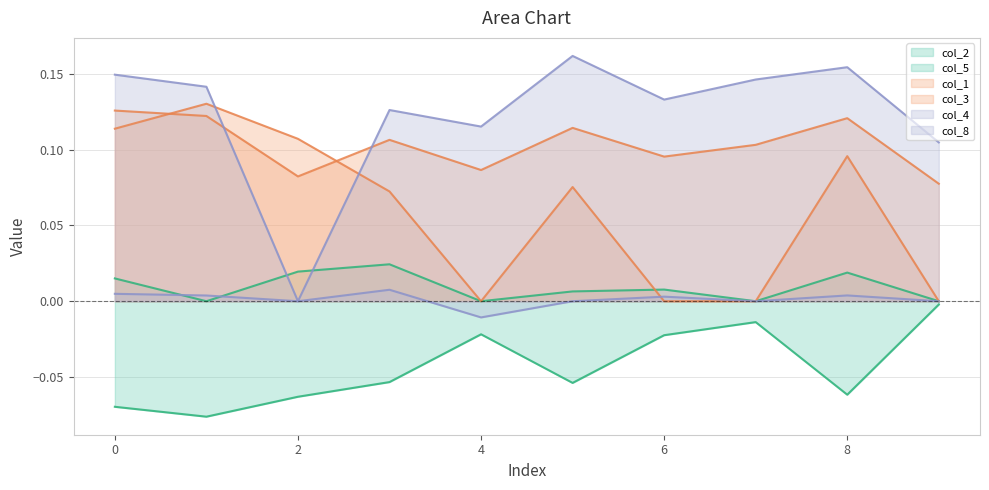

Reading left to right, transcribe all the data shown in this chart.

col_2: 0=0.0	1=0.0	2=0.0	3=0.0	4=0.0	5=0.0	6=0.0	7=0.0	8=0.0	9=0.0
col_5: 0=-0.1	1=-0.1	2=-0.1	3=-0.1	4=-0.0	5=-0.1	6=-0.0	7=-0.0	8=-0.1	9=-0.0
col_1: 0=0.1	1=0.1	2=0.1	3=0.1	4=0.1	5=0.1	6=0.1	7=0.1	8=0.1	9=0.1
col_3: 0=0.1	1=0.1	2=0.1	3=0.1	4=0.0	5=0.1	6=0.0	7=0.0	8=0.1	9=0.0
col_4: 0=0.1	1=0.1	2=0.0	3=0.1	4=0.1	5=0.2	6=0.1	7=0.1	8=0.2	9=0.1
col_8: 0=0.0	1=0.0	2=0.0	3=0.0	4=-0.0	5=0.0	6=0.0	7=0.0	8=0.0	9=0.0